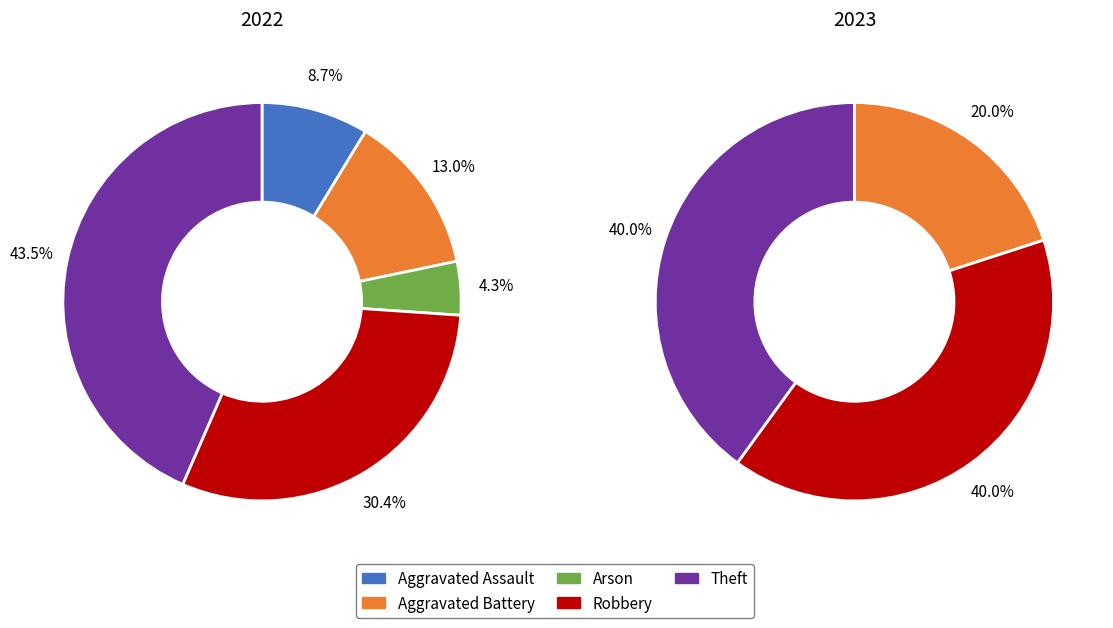

Which series changed the most between Arson and Theft?

values_2022